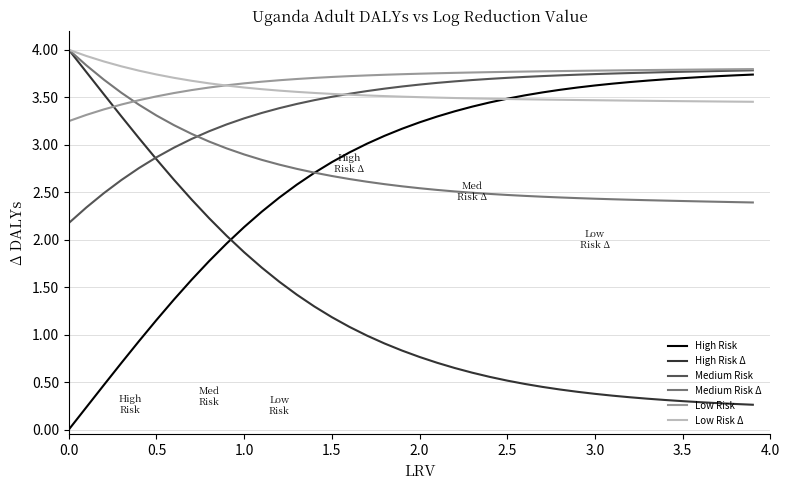

How many times do Medium Risk Δ and Low Risk cross each other?

1